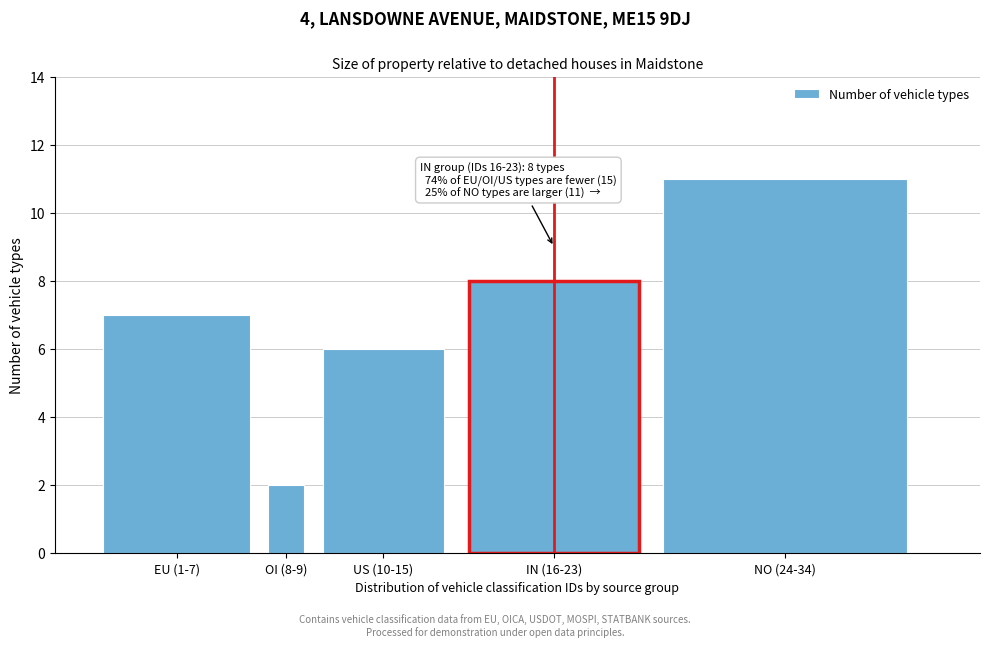

Reading left to right, list all the values displayed in this chart.

EU (1-7)=7	OI (8-9)=2	US (10-15)=6	IN (16-23)=8	NO (24-34)=11